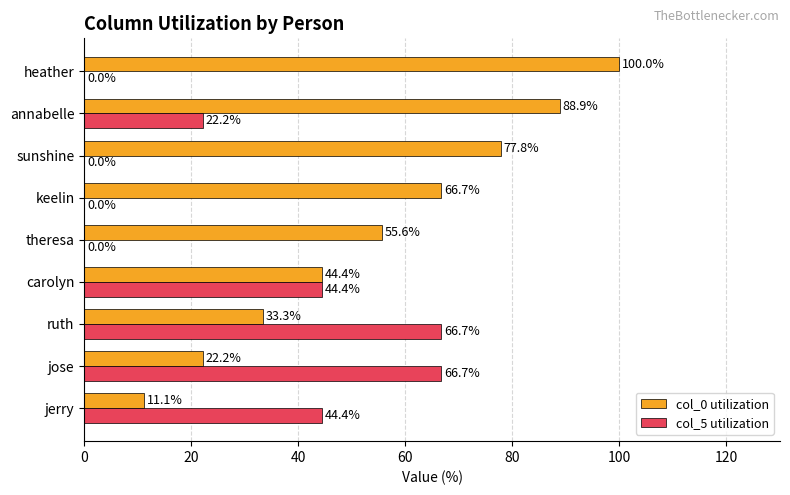

Which category has the highest value in the col_0 utilization series?

heather